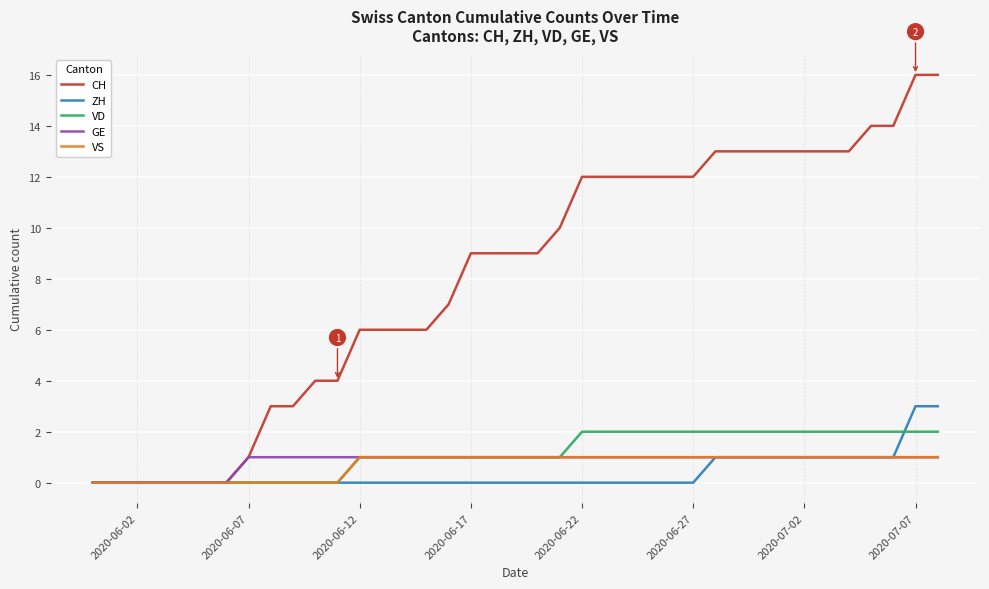

What is the greatest value displayed?

16